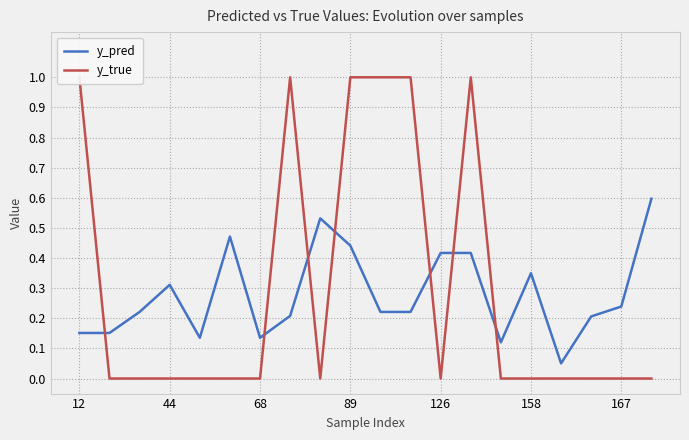

True or false: y_pred and y_true intersect in this chart.

True